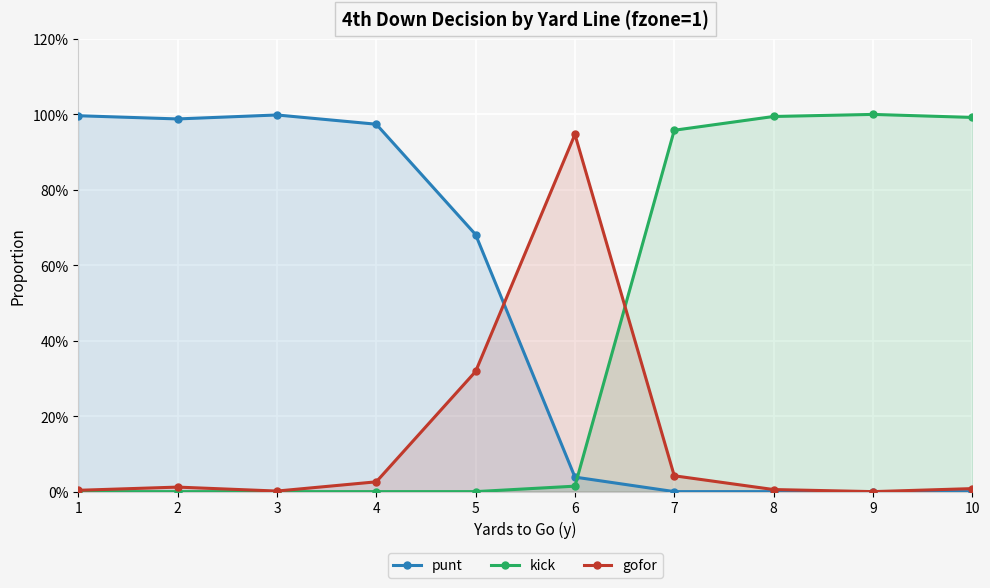

Which series ends up on top after the final intersection of gofor and kick?

kick